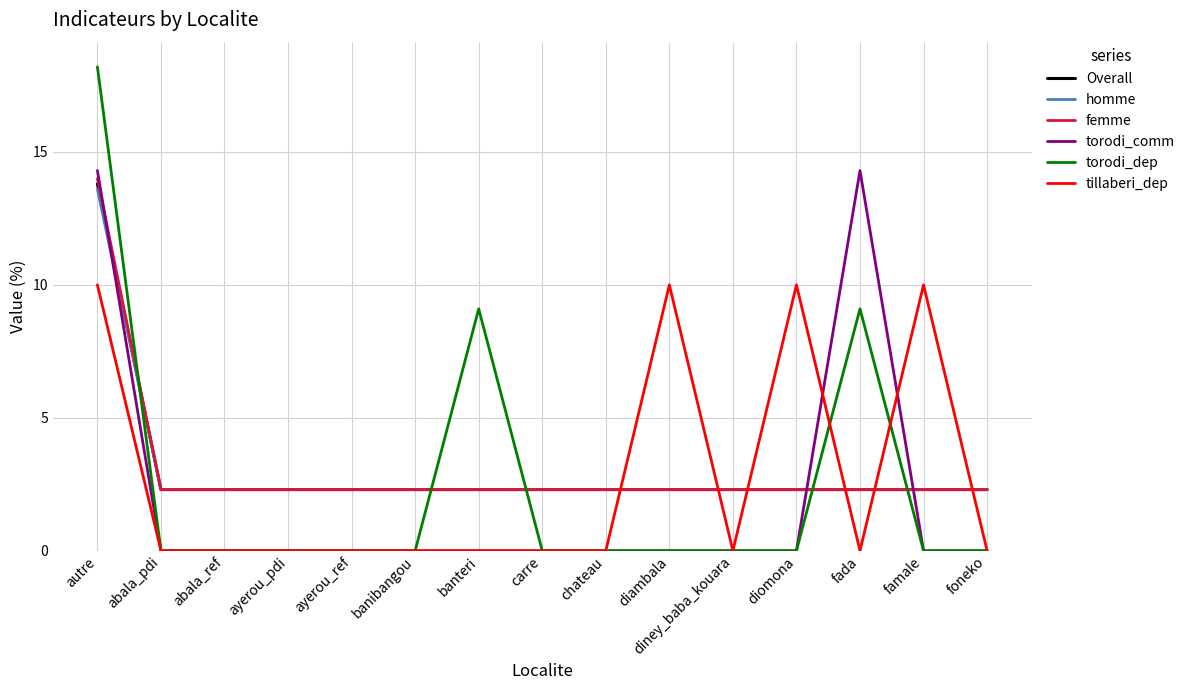

Read the homme value at famale.

2.3